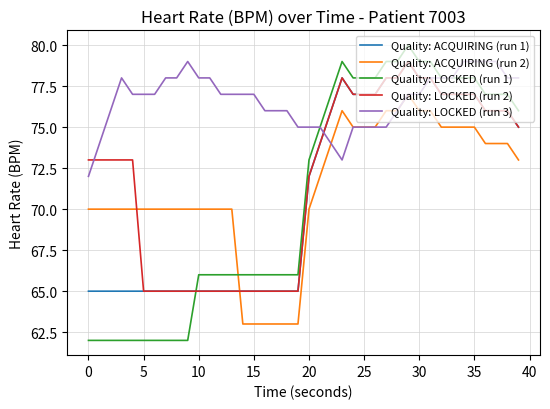

Reading right to left, what are all the values shown in this chart?

Quality: ACQUIRING (run 1): 75	76	76	76	77	77	77	77	78	78	79	78	78	77	77	77	78	76	74	72	65	65	65	65	65	65	65	65	65	65	65	65	65	65	65	65	65	65	65	65
Quality: ACQUIRING (run 2): 73	74	74	74	75	75	75	75	76	76	77	76	76	75	75	75	76	74	72	70	63	63	63	63	63	63	70	70	70	70	70	70	70	70	70	70	70	70	70	70
Quality: LOCKED (run 1): 76	77	77	77	78	78	78	78	79	79	80	79	79	78	78	78	79	77	75	73	66	66	66	66	66	66	66	66	66	66	62	62	62	62	62	62	62	62	62	62
Quality: LOCKED (run 2): 75	76	76	76	77	77	77	77	78	78	79	78	78	77	77	77	78	76	74	72	65	65	65	65	65	65	65	65	65	65	65	65	65	65	65	73	73	73	73	73
Quality: LOCKED (run 3): 78	78	79	79	79	79	78	78	78	77	77	76	75	75	75	75	73	74	75	75	75	76	76	76	77	77	77	77	78	78	79	78	78	77	77	77	78	76	74	72